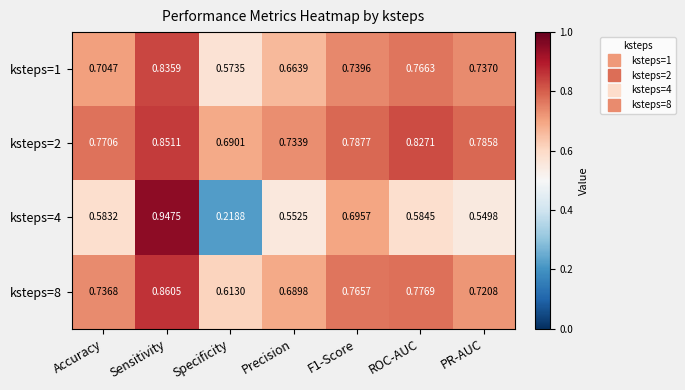

At which label is ksteps=8 closest to 0?

Specificity